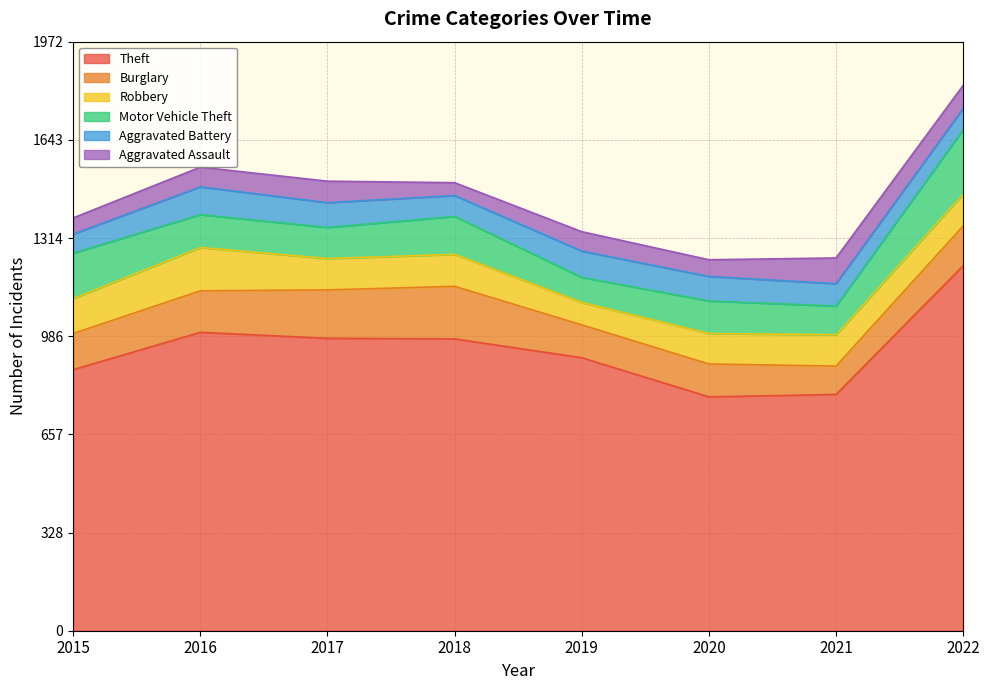

Where is the first local minimum for Aggravated Battery?

2018